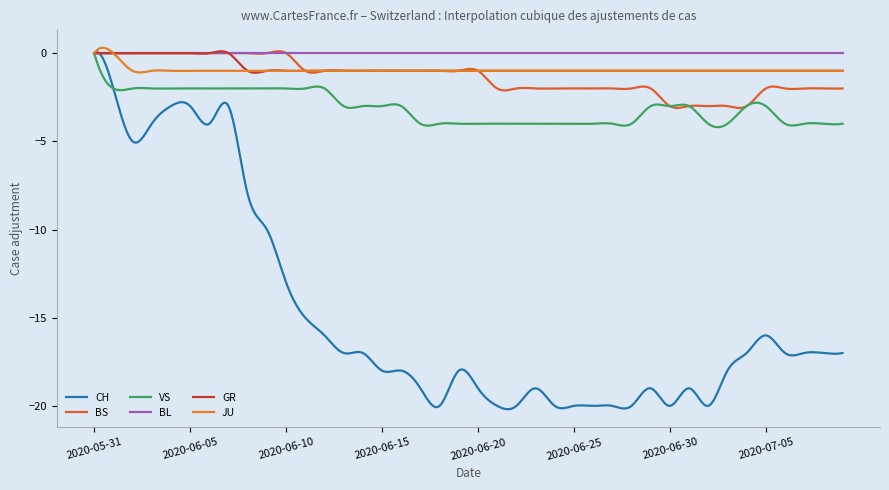

How many lines are shown in the chart?

6